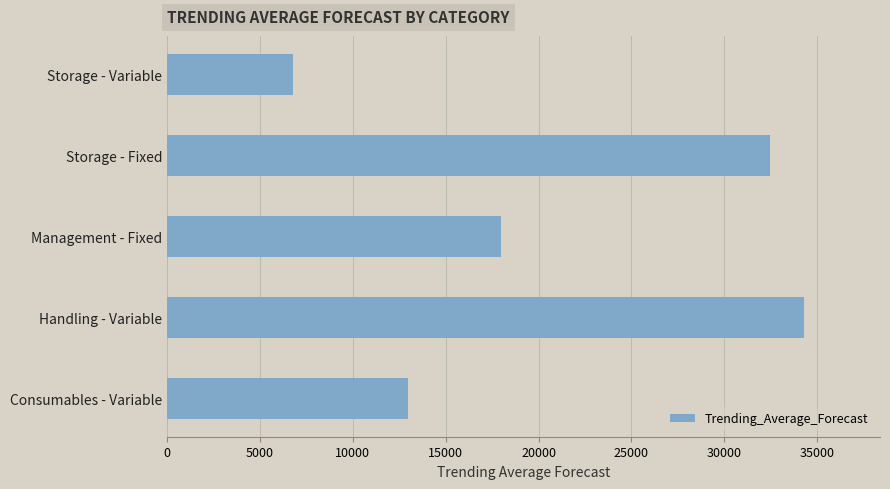

What is the difference between the second highest and second lowest values?

19498.8